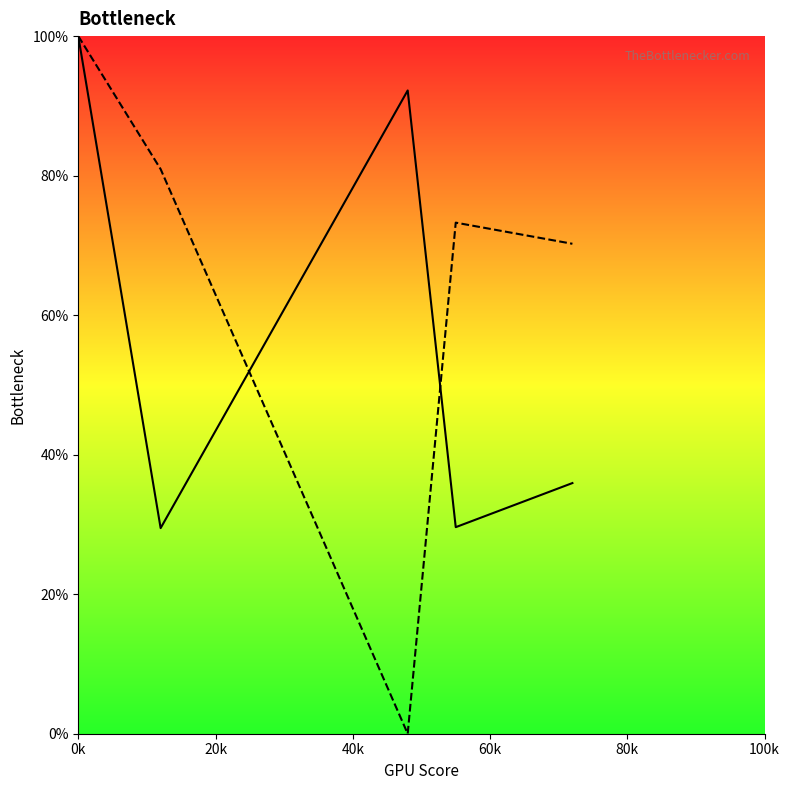

How many distinct data groups are displayed?

2